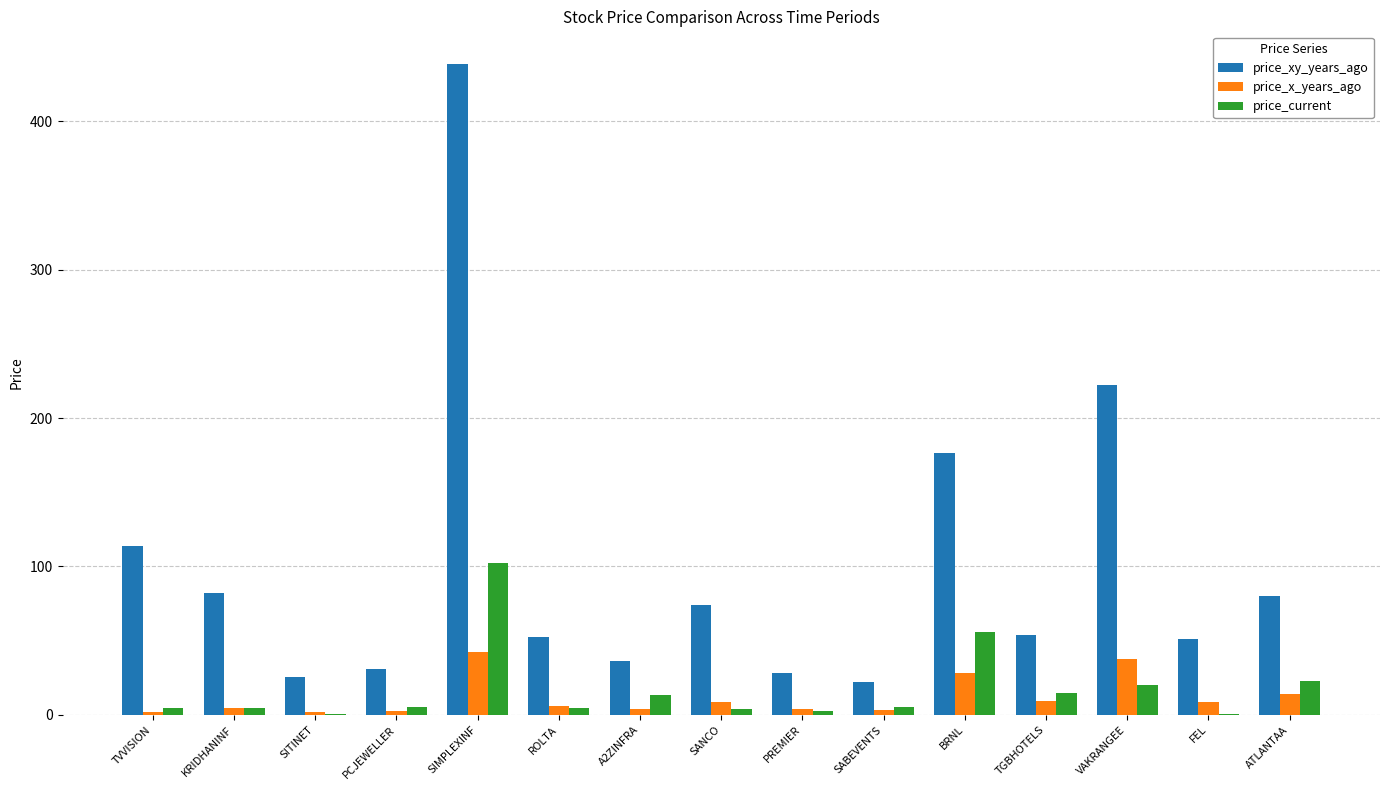

Between KRIDHANINF and SABEVENTS, which series saw the biggest shift?

price_xy_years_ago